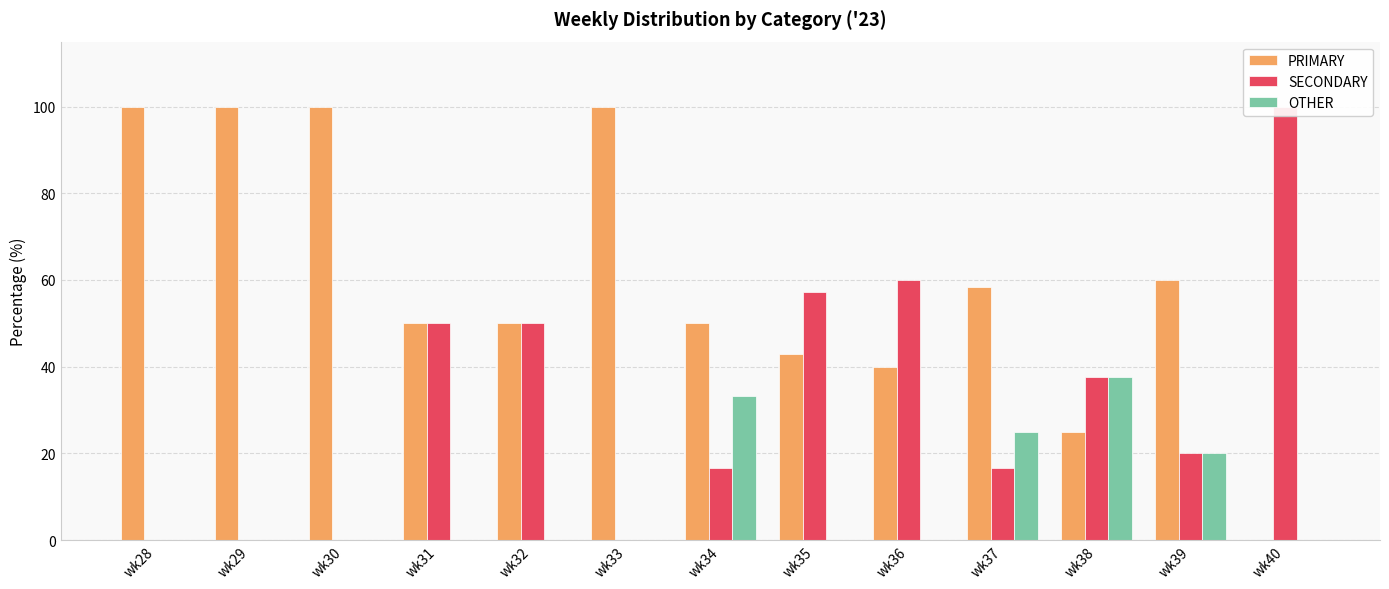

How many groups of bars are there?

13